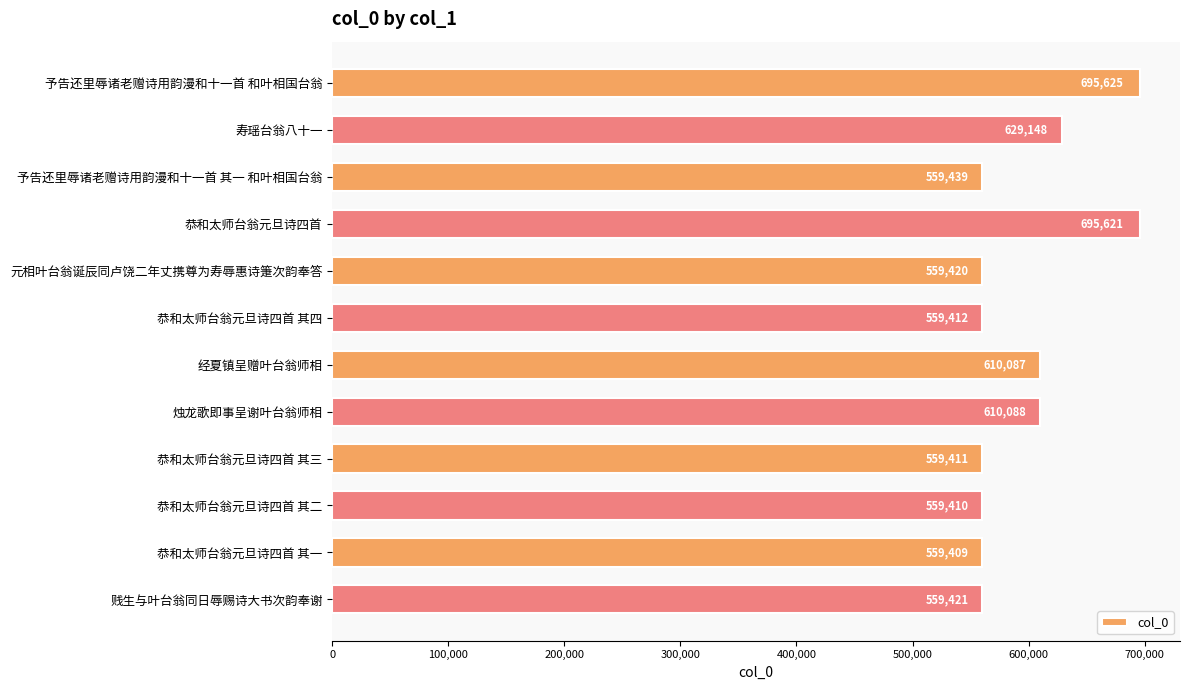

Reading bottom to top, transcribe all the data shown in this chart.

贱生与叶台翁同日辱赐诗大书次韵奉谢=559421	恭和太师台翁元旦诗四首 其一=559409	恭和太师台翁元旦诗四首 其二=559410	恭和太师台翁元旦诗四首 其三=559411	烛龙歌即事呈谢叶台翁师相=610088	经夏镇呈赠叶台翁师相=610087	恭和太师台翁元旦诗四首 其四=559412	元相叶台翁诞辰同卢饶二年丈携尊为寿辱惠诗箑次韵奉答=559420	恭和太师台翁元旦诗四首=695621	予告还里辱诸老赠诗用韵漫和十一首 其一 和叶相国台翁=559439	寿瑶台翁八十一=629148	予告还里辱诸老赠诗用韵漫和十一首 和叶相国台翁=695625